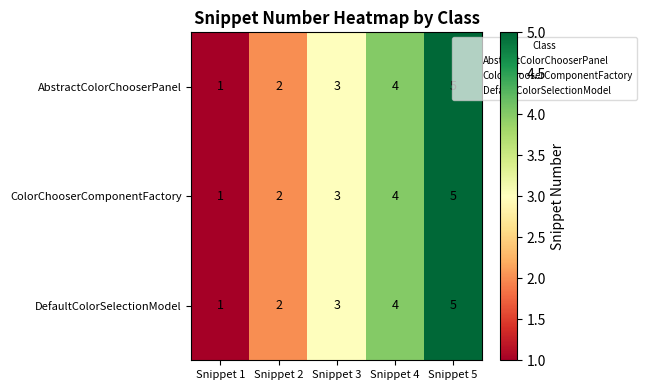

At which category is the sum across all series the highest?

Snippet 5